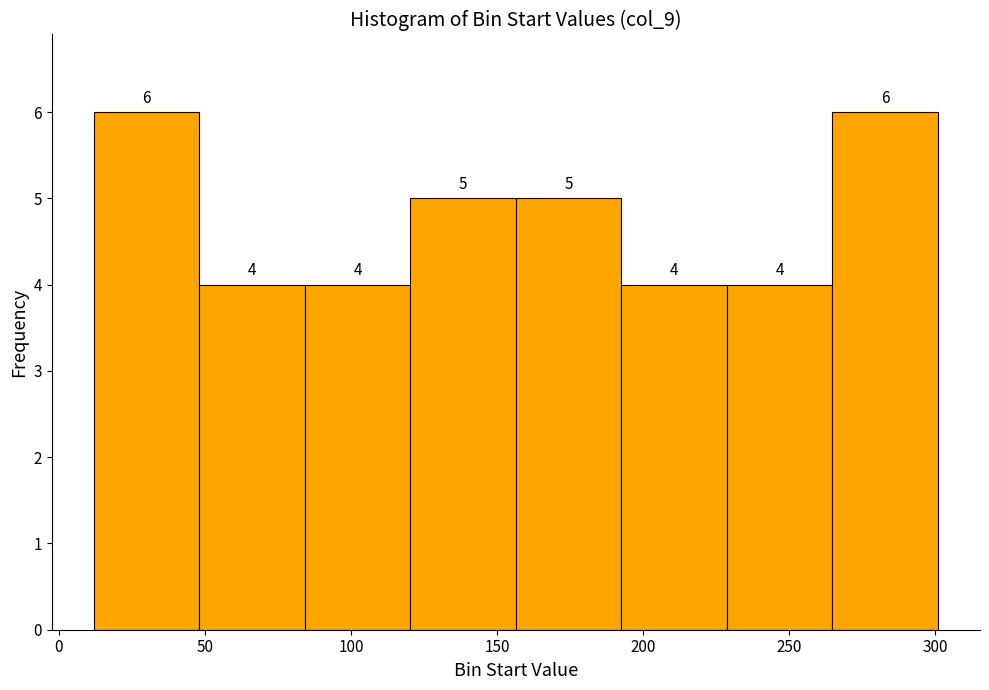

Reading left to right, transcribe this chart: for each bar, give the range it covers on the x-axis and its height. The bar edges are not printed on the chart, so give them approximately, as read against the axis.

10 to 50: 6
50 to 85: 4
85 to 120: 4
120 to 155: 5
155 to 195: 5
195 to 230: 4
230 to 265: 4
265 to 300: 6